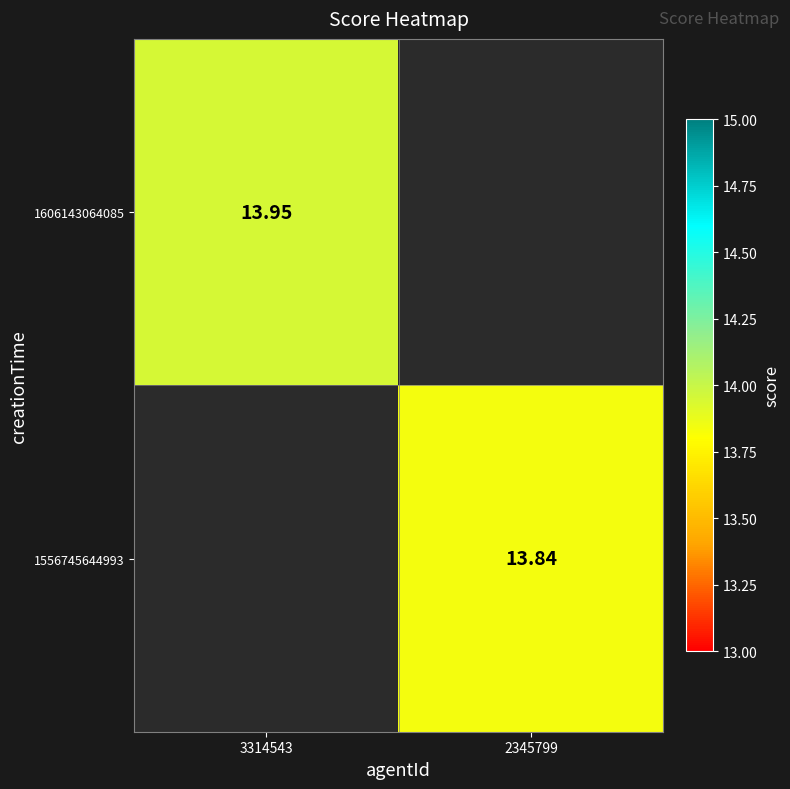

Rank the series by their average value, from highest to lowest.

1606143064085, 1556745644993